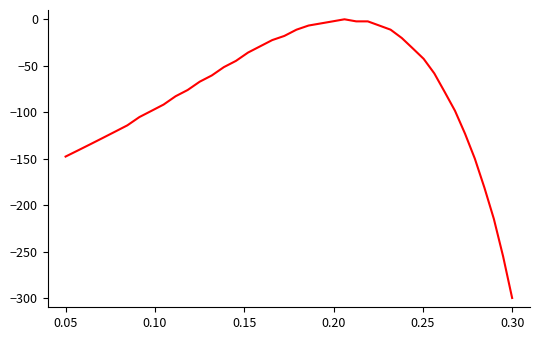

What is the smallest value displayed?

-300.0